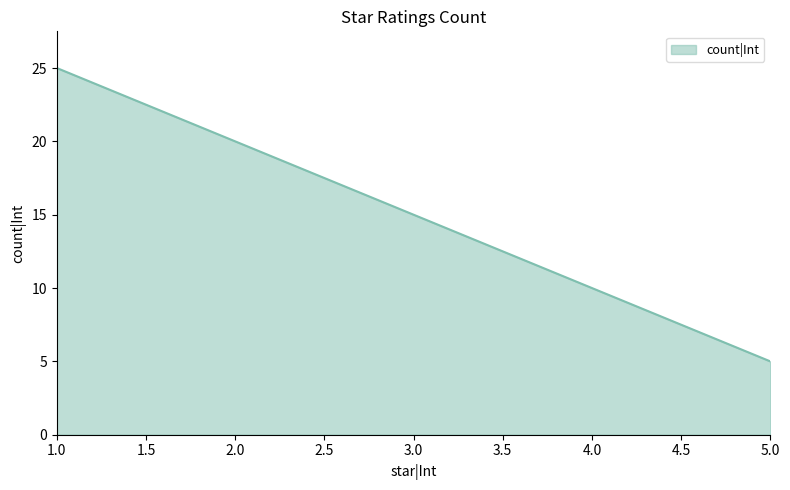

Reading left to right, transcribe all the data shown in this chart.

25	20	15	10	5